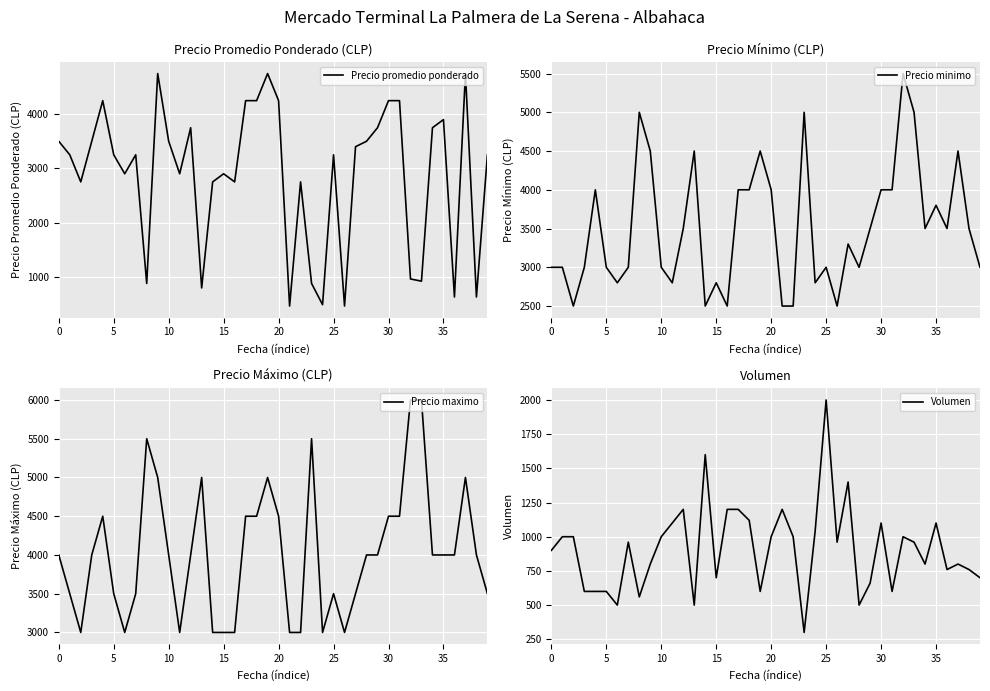

How many data points in Volumen are above 960?

18